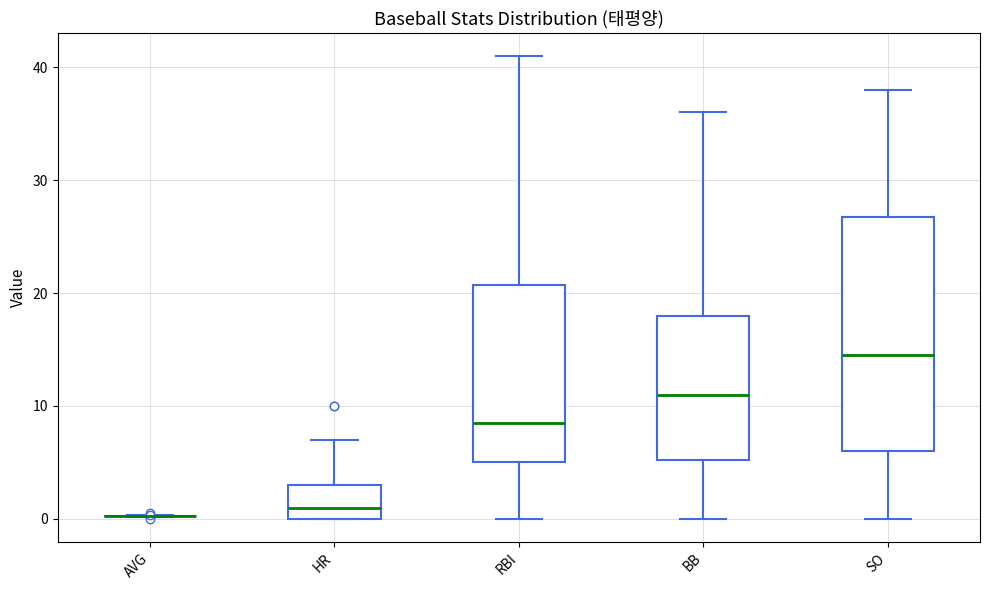

Which box is the tallest, from its lower edge to its upper edge?

SO